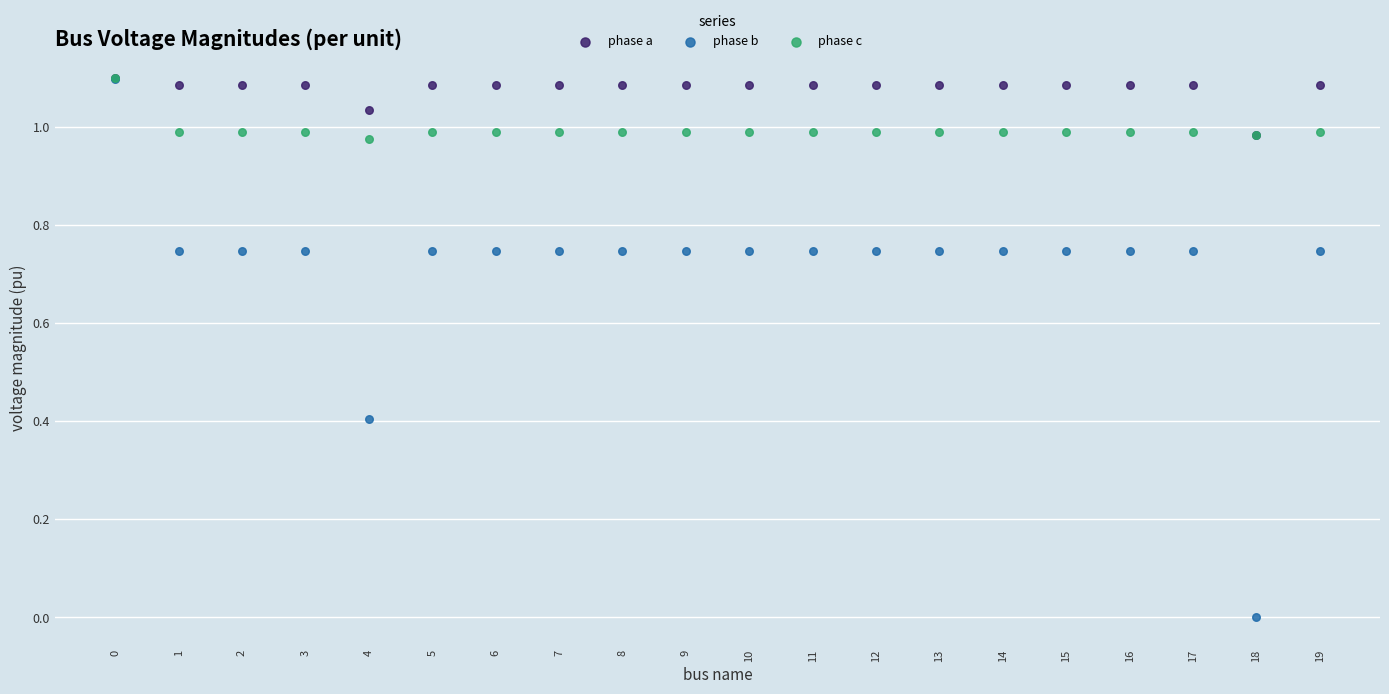

Which series has the widest spread of Y values?

phase b